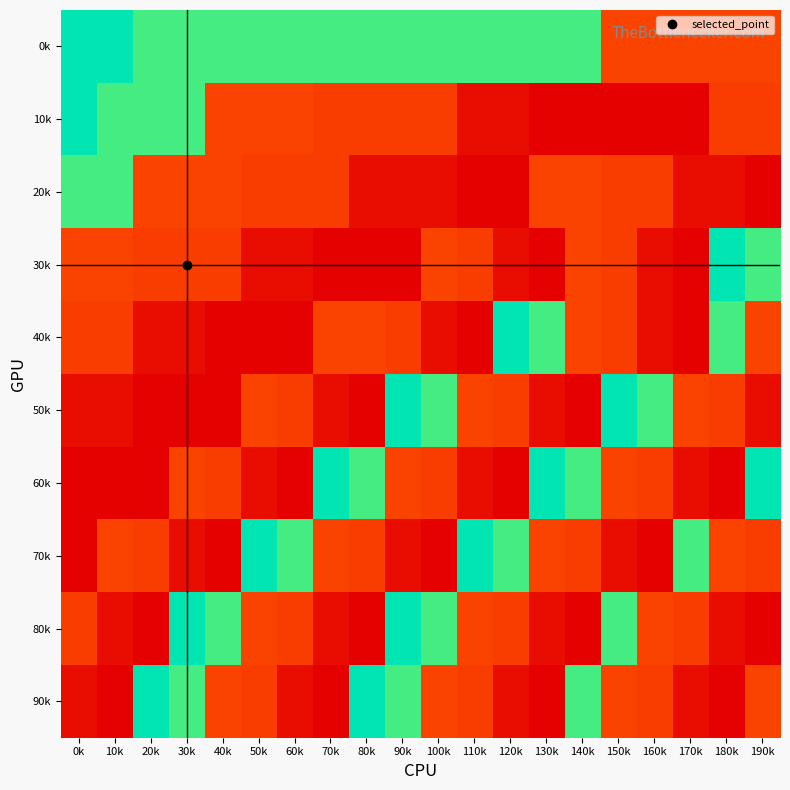

Reading left to right, extract all data points from this chart.

0k: 0k=140.5	10k=140.5	20k=135.0	30k=135.0	40k=135.0	50k=135.0	60k=135.0	70k=135.0	80k=135.0	90k=135.0	100k=135.0	110k=135.0	120k=135.0	130k=135.0	140k=135.0	150k=79.2	160k=79.2	170k=79.2	180k=79.2	190k=79.2
10k: 0k=140.5	10k=135.0	20k=135.0	30k=135.0	40k=79.2	50k=79.2	60k=79.2	70k=77.4	80k=77.4	90k=77.4	100k=77.4	110k=65.3	120k=65.3	130k=62.4	140k=62.4	150k=62.4	160k=62.4	170k=62.4	180k=77.4	190k=77.4
20k: 0k=135.0	10k=135.0	20k=79.2	30k=79.2	40k=79.2	50k=77.4	60k=77.4	70k=77.4	80k=65.3	90k=65.3	100k=65.3	110k=62.4	120k=62.4	130k=79.2	140k=79.2	150k=77.4	160k=77.4	170k=65.3	180k=65.3	190k=62.4
30k: 0k=79.2	10k=79.2	20k=77.4	30k=77.4	40k=77.4	50k=65.3	60k=65.3	70k=62.4	80k=62.4	90k=62.4	100k=79.2	110k=77.4	120k=65.3	130k=62.4	140k=79.2	150k=77.4	160k=65.3	170k=62.4	180k=140.5	190k=135.0
40k: 0k=77.4	10k=77.4	20k=65.3	30k=65.3	40k=62.4	50k=62.4	60k=62.4	70k=79.2	80k=79.2	90k=77.4	100k=65.3	110k=62.4	120k=140.5	130k=135.0	140k=79.2	150k=77.4	160k=65.3	170k=62.4	180k=135.0	190k=79.2
50k: 0k=65.3	10k=65.3	20k=62.4	30k=62.4	40k=62.4	50k=79.2	60k=77.4	70k=65.3	80k=62.4	90k=140.5	100k=135.0	110k=79.2	120k=77.4	130k=65.3	140k=62.4	150k=140.5	160k=135.0	170k=79.2	180k=77.4	190k=65.3
60k: 0k=62.4	10k=62.4	20k=62.4	30k=79.2	40k=77.4	50k=65.3	60k=62.4	70k=140.5	80k=135.0	90k=79.2	100k=77.4	110k=65.3	120k=62.4	130k=140.5	140k=135.0	150k=79.2	160k=77.4	170k=65.3	180k=62.4	190k=140.5
70k: 0k=62.4	10k=79.2	20k=77.4	30k=65.3	40k=62.4	50k=140.5	60k=135.0	70k=79.2	80k=77.4	90k=65.3	100k=62.4	110k=140.5	120k=135.0	130k=79.2	140k=77.4	150k=65.3	160k=62.4	170k=135.0	180k=79.2	190k=77.4
80k: 0k=77.4	10k=65.3	20k=62.4	30k=140.5	40k=135.0	50k=79.2	60k=77.4	70k=65.3	80k=62.4	90k=140.5	100k=135.0	110k=79.2	120k=77.4	130k=65.3	140k=62.4	150k=135.0	160k=79.2	170k=77.4	180k=65.3	190k=62.4
90k: 0k=65.3	10k=62.4	20k=140.5	30k=135.0	40k=79.2	50k=77.4	60k=65.3	70k=62.4	80k=140.5	90k=135.0	100k=79.2	110k=77.4	120k=65.3	130k=62.4	140k=135.0	150k=79.2	160k=77.4	170k=65.3	180k=62.4	190k=79.2